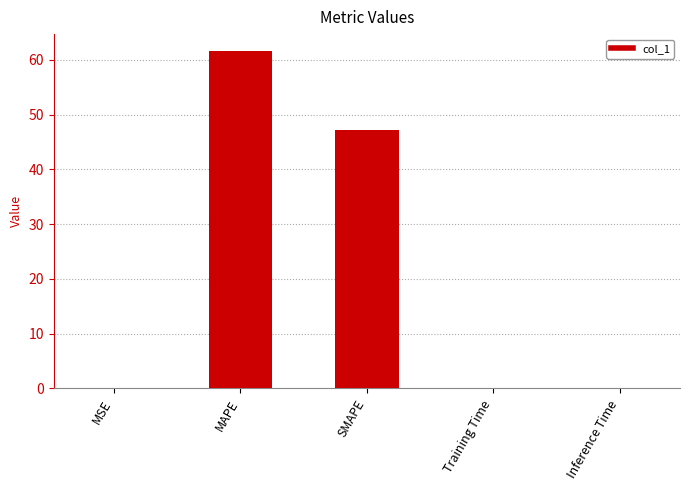

What is the sum of all values?

108.7